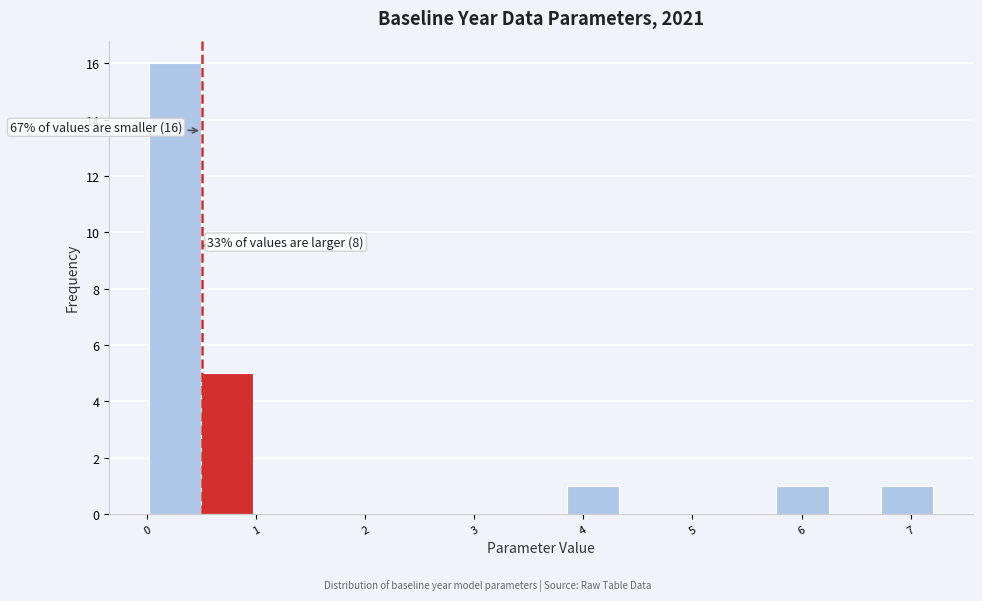

Over which range of the x-axis is the bar tallest?

0.0 to 0.5